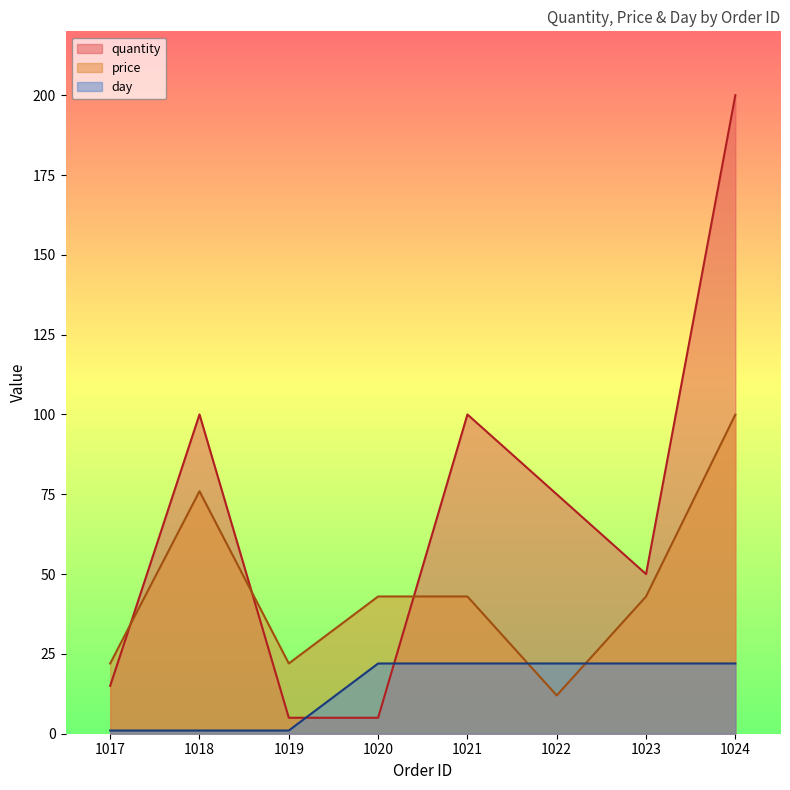

At how many categories does at least one series exceed 170?

1